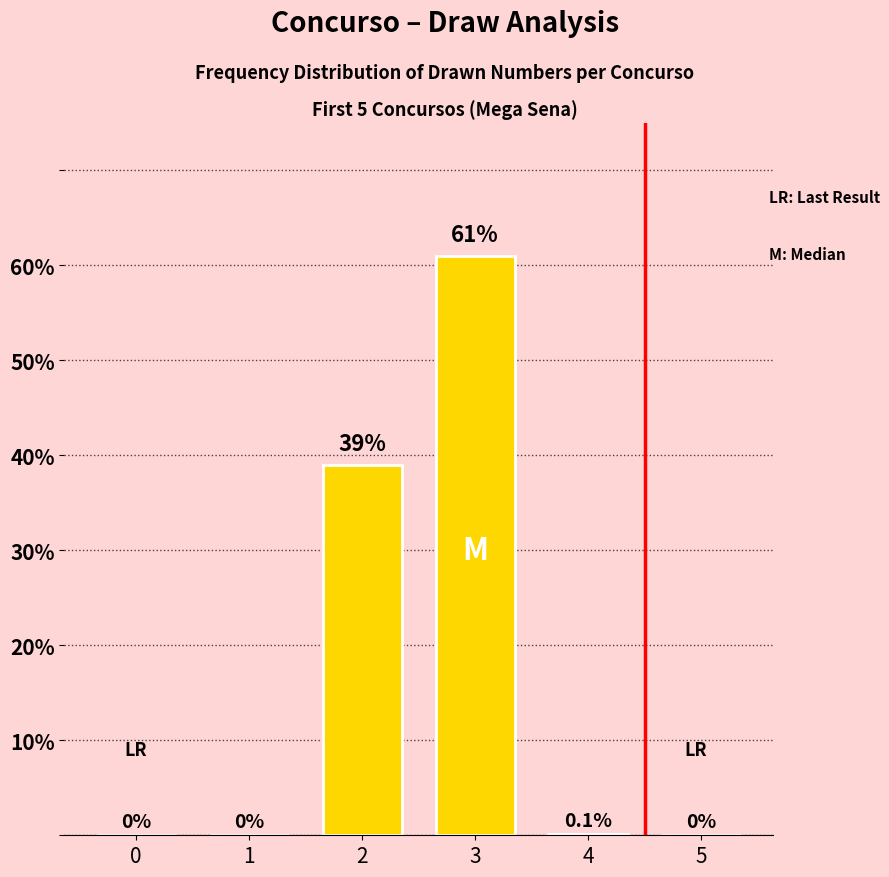

Reading right to left, extract all data points from this chart.

0.0	0.1	61.0	39.0	0.0	0.0